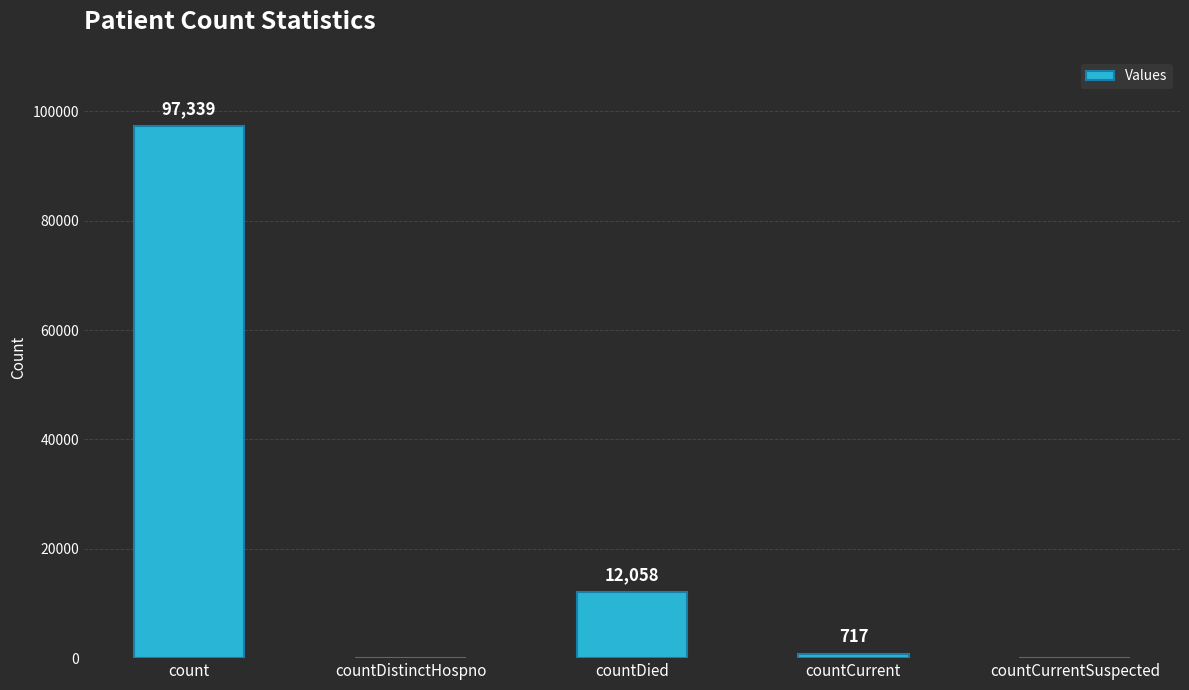

Reading left to right, extract all data points from this chart.

97339	0	12058	717	0